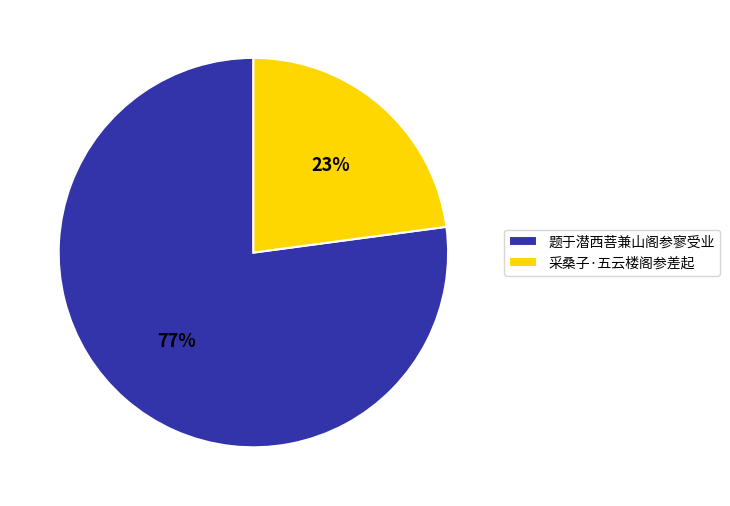

To the nearest percent, what percentage of the pie is 题于潜西菩兼山阁参寥受业?

77%